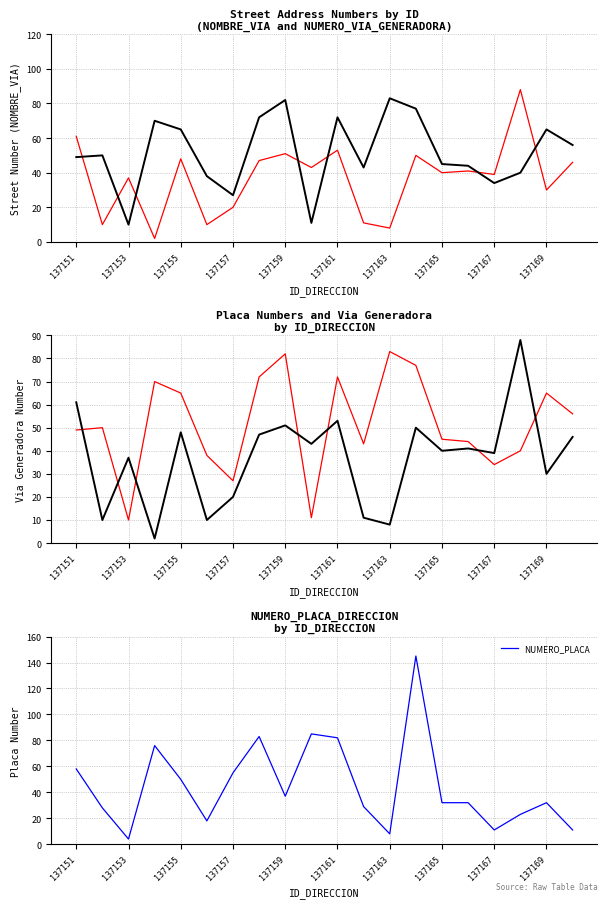

True or false: NUMERO_PLACA has a value of 32 at 137165.

True